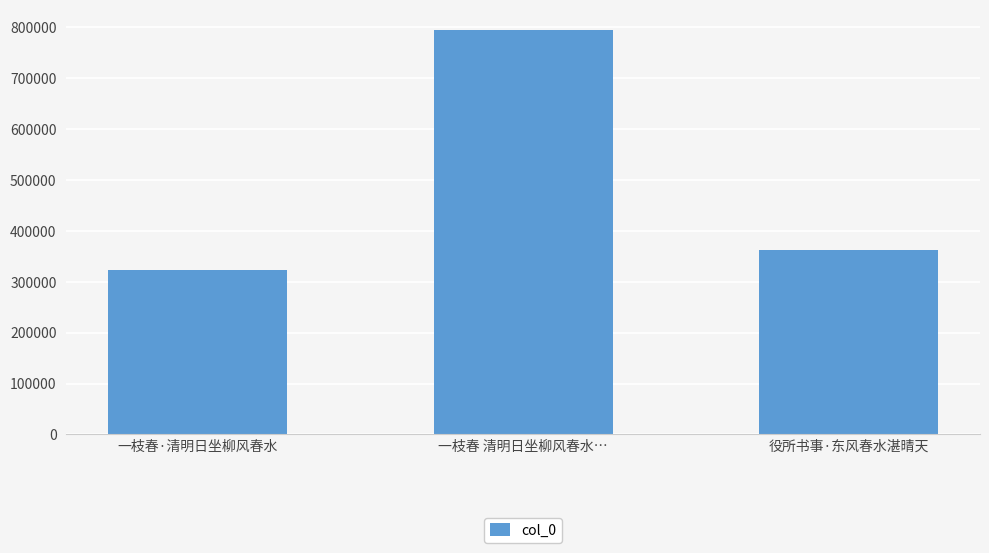

Approximately how many times larger is the value at 役所书事·东风春水湛晴天 compared to 一枝春·清明日坐柳风春水?

1.1